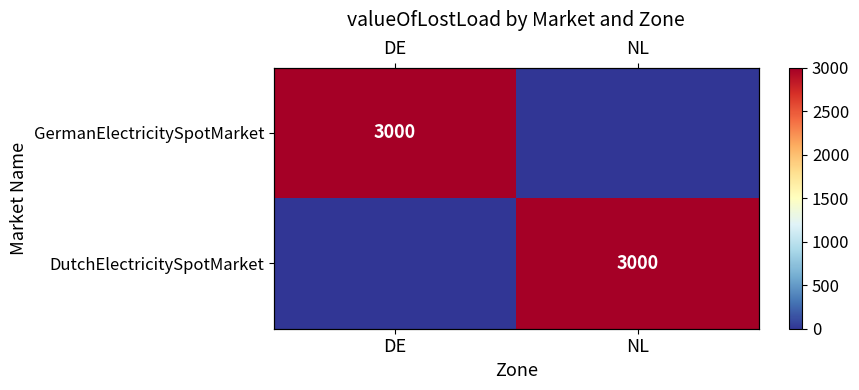

What is the difference between the highest and lowest values at DE?

3000